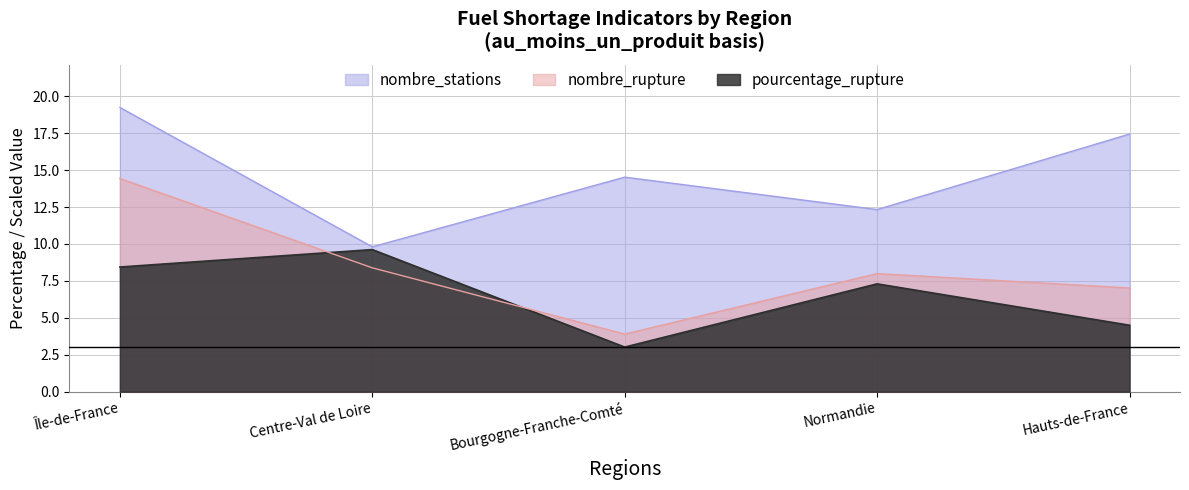

Reading left to right, what are all the values shown in this chart?

pourcentage_rupture: Île-de-France=8.4	Centre-Val de Loire=9.6	Bourgogne-Franche-Comté=3.0	Normandie=7.3	Hauts-de-France=4.5
nombre_stations: Île-de-France=19.2	Centre-Val de Loire=9.8	Bourgogne-Franche-Comté=14.5	Normandie=12.3	Hauts-de-France=17.4
nombre_rupture: Île-de-France=14.4	Centre-Val de Loire=8.4	Bourgogne-Franche-Comté=3.9	Normandie=8.0	Hauts-de-France=7.0